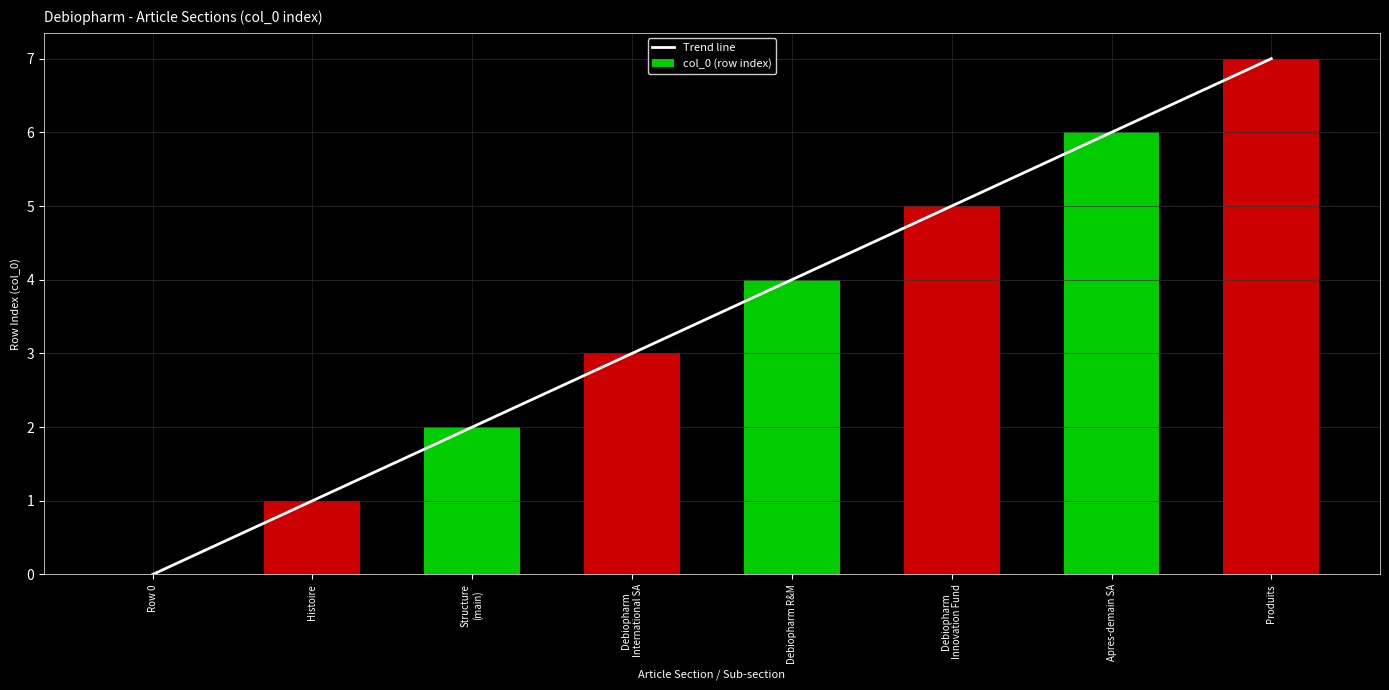

What position from the right is Apres-demain SA?

2